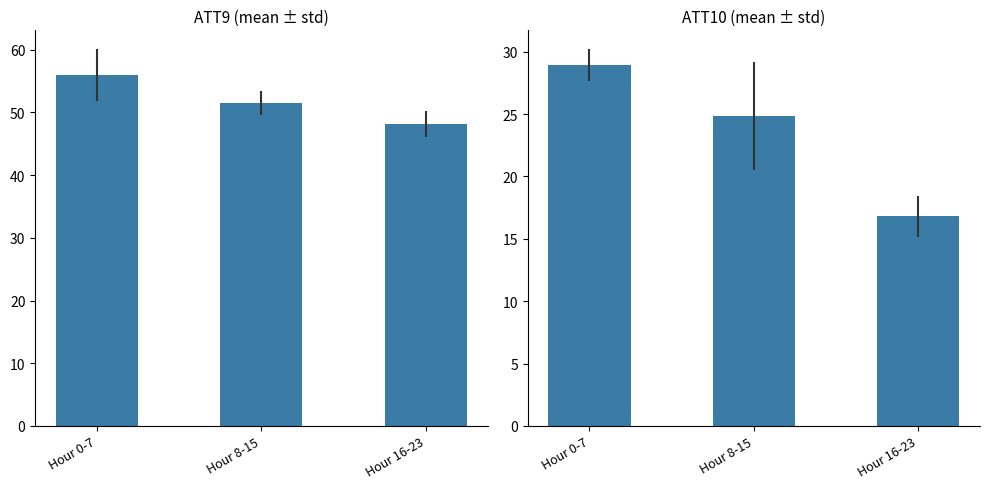

What is the difference between the second highest and minimum values in the ATT9 series?

3.3